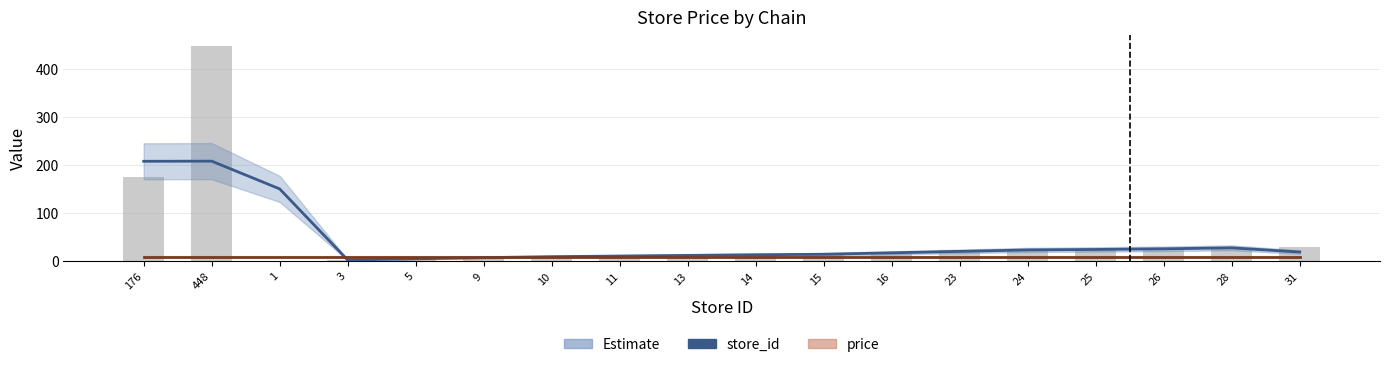

Reading left to right, transcribe all the data shown in this chart.

store_id (Estimate): 208.0	208.3	150.7	3.0	5.7	8.0	10.0	11.3	12.7	14.0	15.0	18.0	21.0	24.0	25.0	26.3	28.3	19.7
price (Forecast): 9.9	9.9	9.9	9.9	9.9	9.9	9.9	9.9	9.9	9.9	9.9	9.9	9.9	9.9	9.9	9.9	9.9	9.9
store_id: 176.0	448.0	1.0	3.0	5.0	9.0	10.0	11.0	13.0	14.0	15.0	16.0	23.0	24.0	25.0	26.0	28.0	31.0